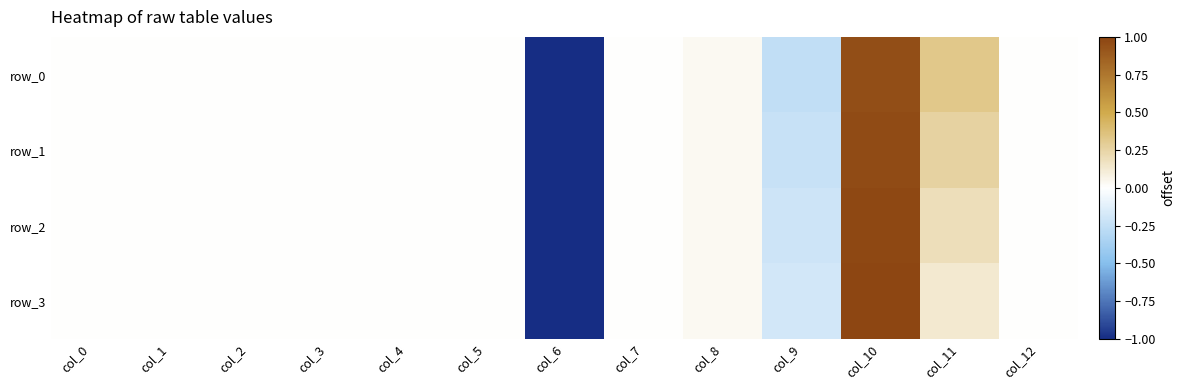

At how many categories does at least one series exceed 0?

3